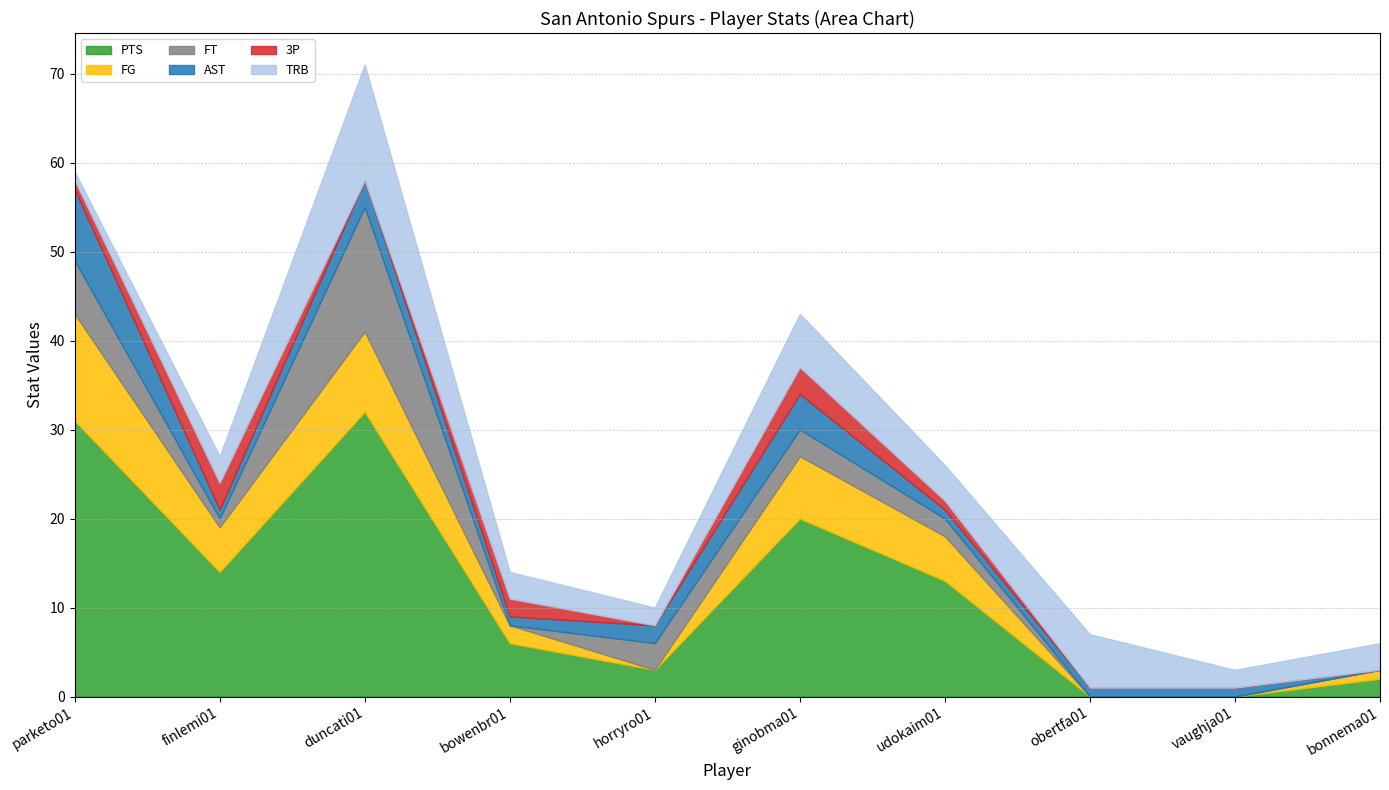

Is it true that FT equals 3 at ginobma01?

True